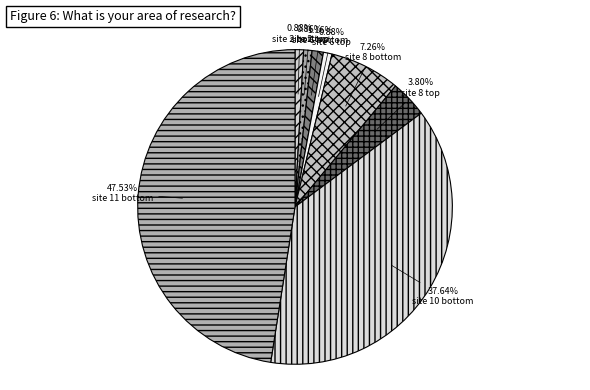

What is the smallest slice in the pie chart?

site 2 top